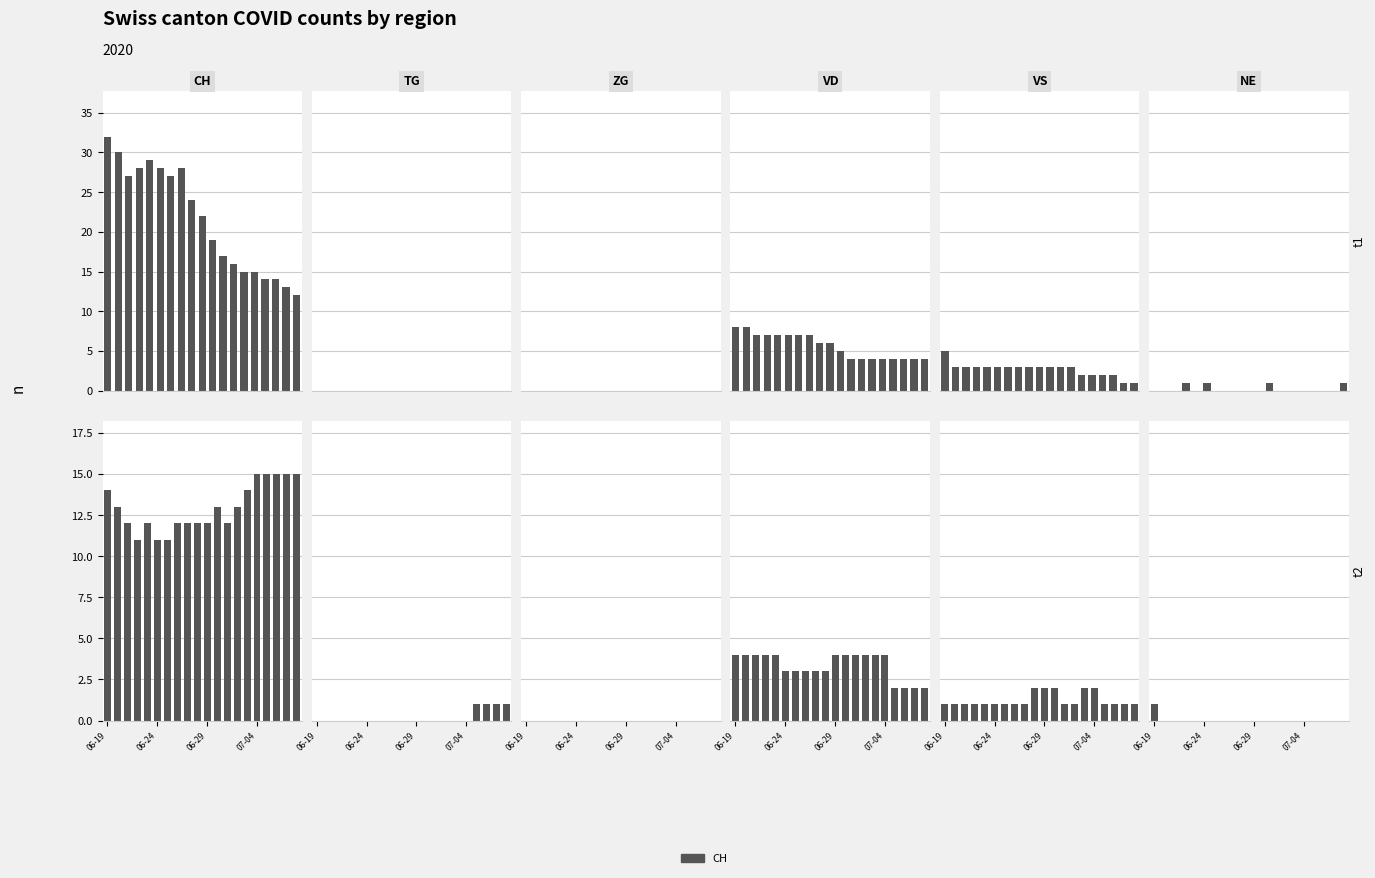

Does the chart contain any negative values?

No